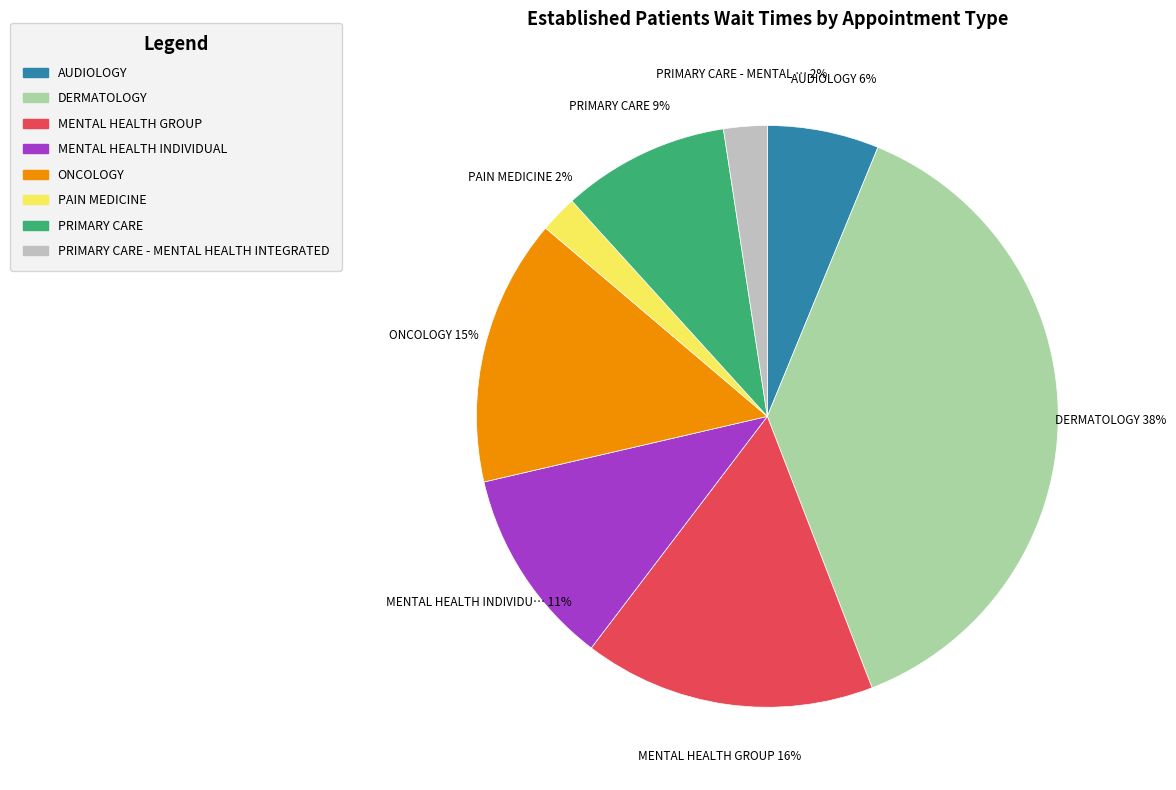

Is there a majority slice in this chart?

No